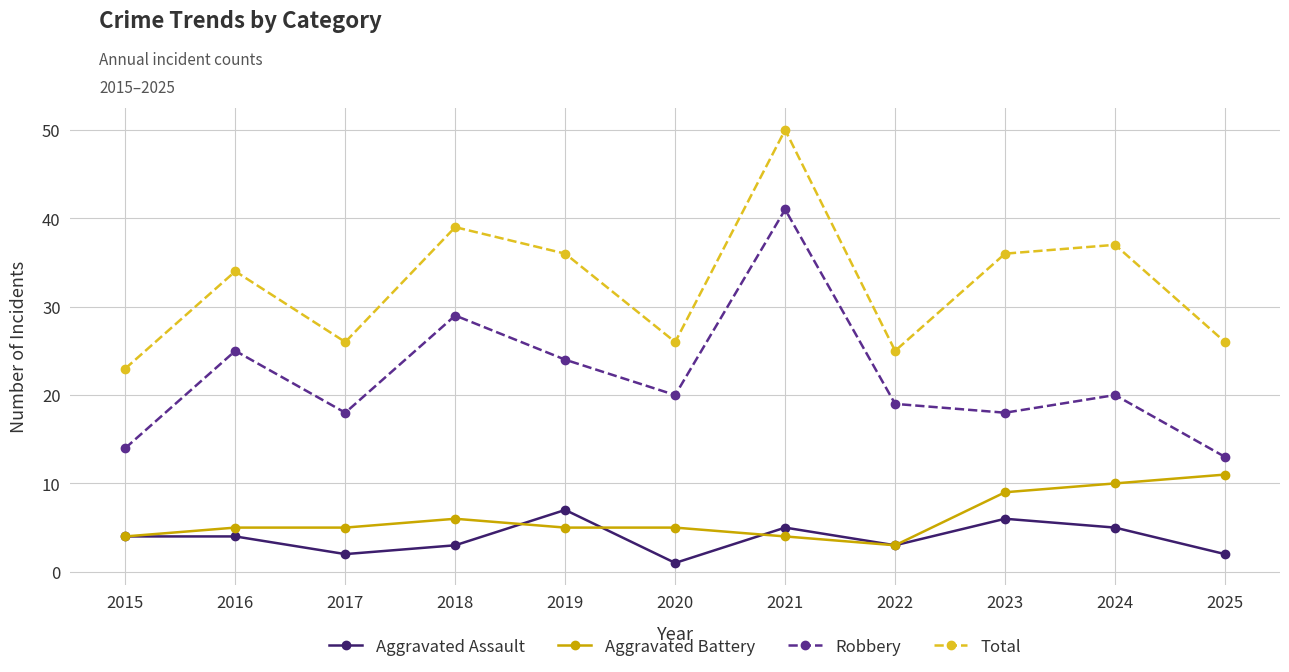

The value of Robbery at 2019 is 36. True or false?

False